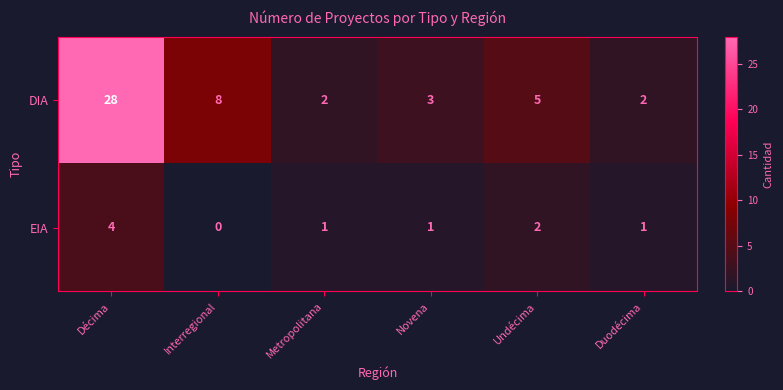

What is the difference between the second highest and minimum values in the DIA series?

6